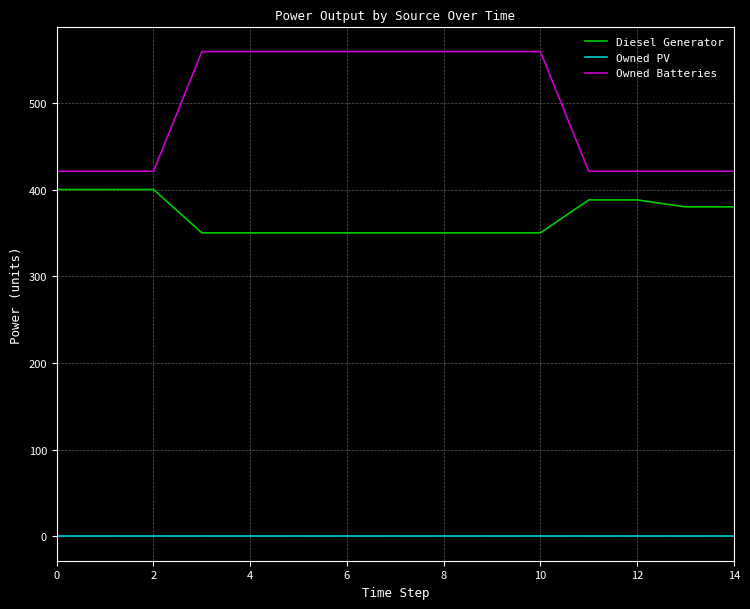

What is the maximum value shown in the chart?

559